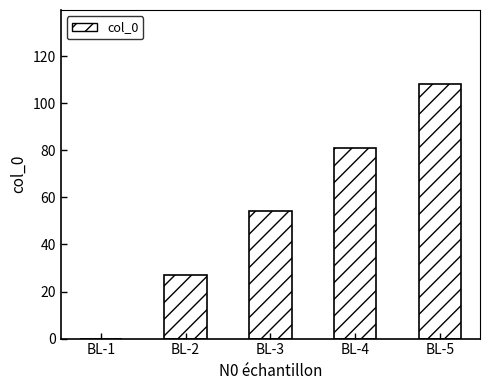

The value at BL-3 is 54. True or false?

True